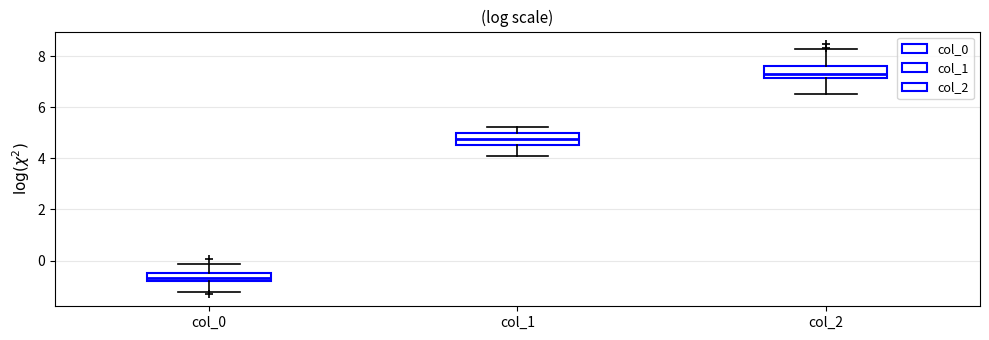

Which box's median line is the highest?

col_2